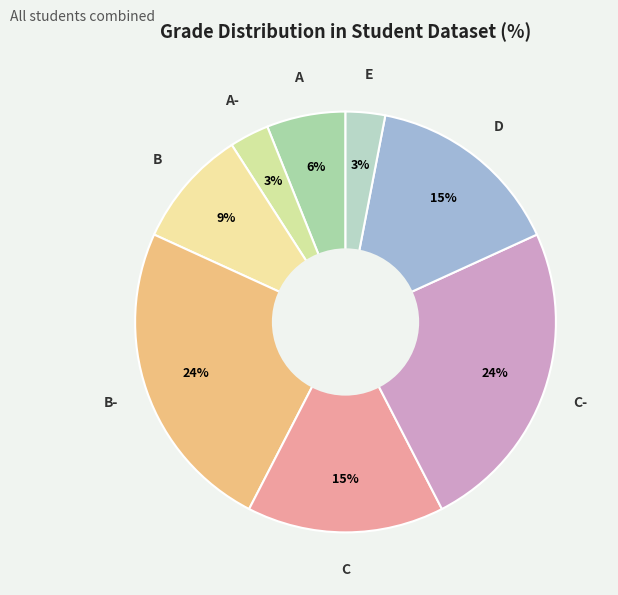

Count the number of slices in the pie.

8